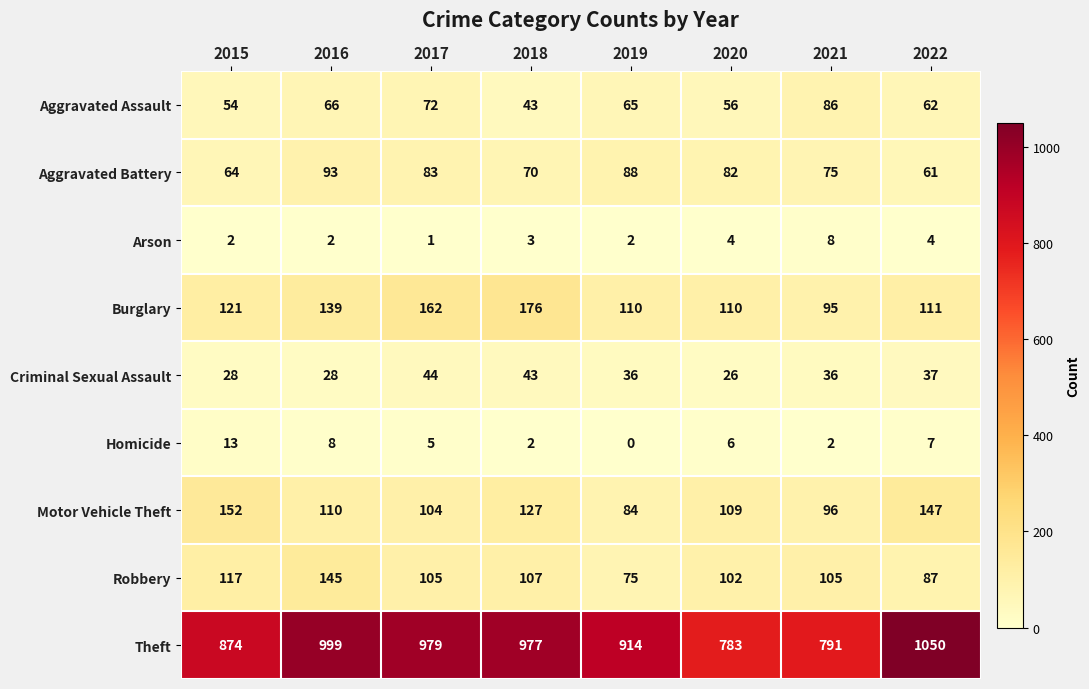

List the series in order of their peak value, highest first.

Theft, Burglary, Motor Vehicle Theft, Robbery, Aggravated Battery, Aggravated Assault, Criminal Sexual Assault, Homicide, Arson